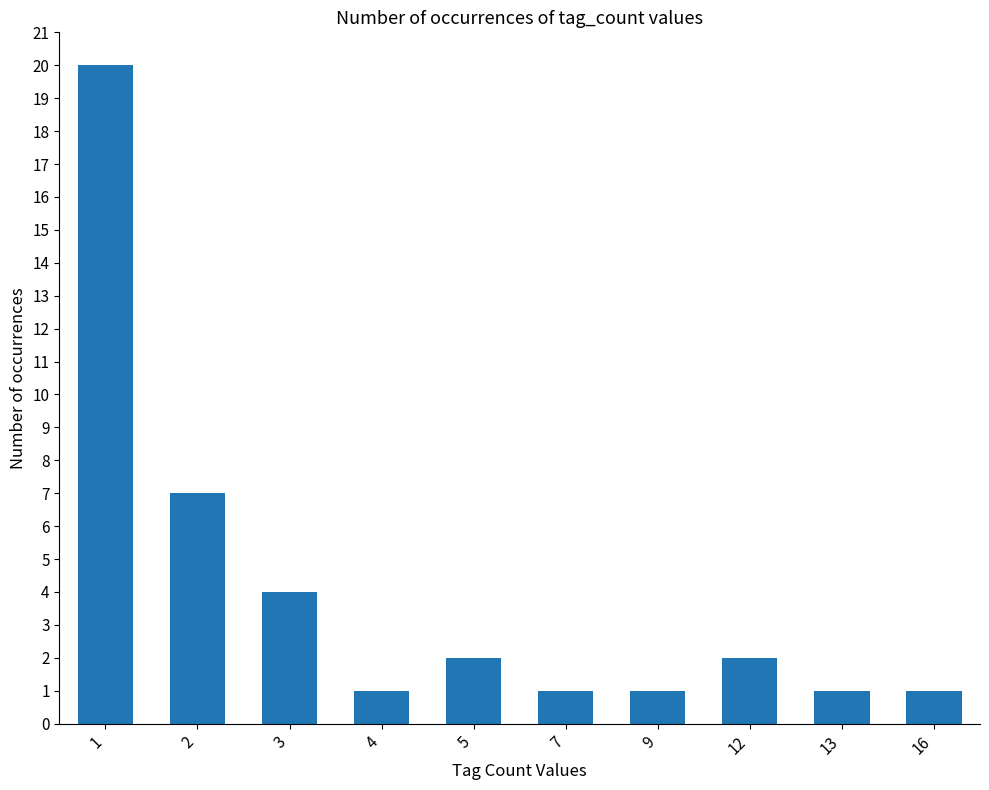

What value does the data have at 1, to the nearest 5?

20